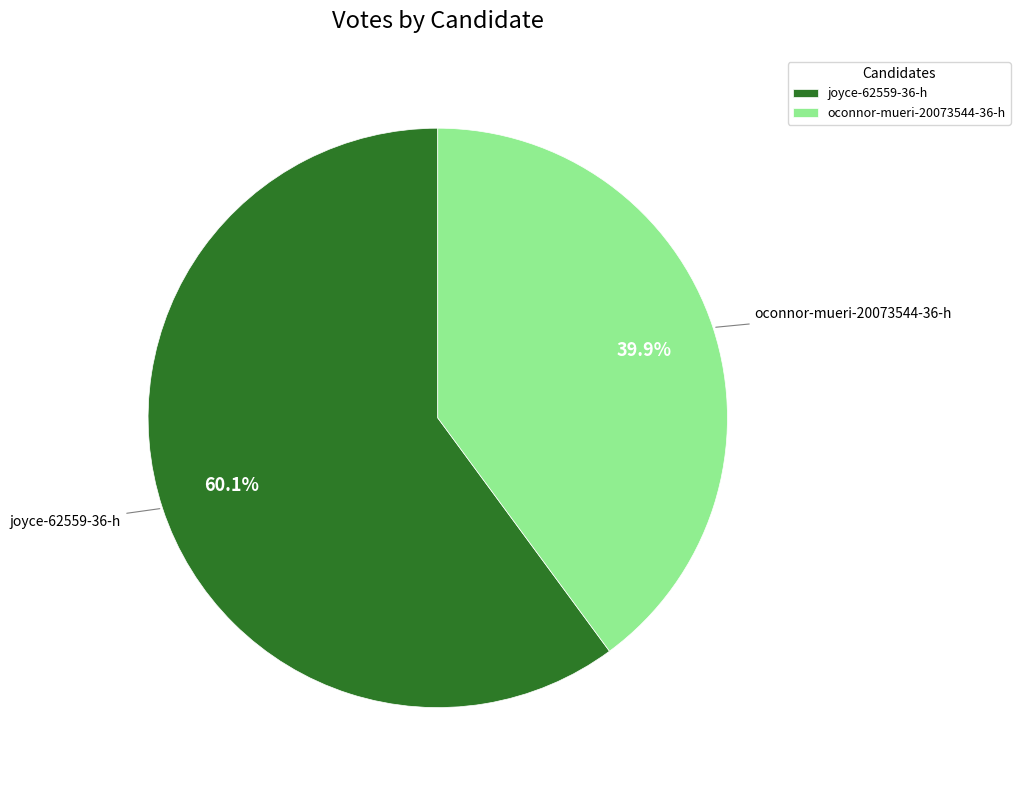

To the nearest percent, what is the average slice percentage?

50%